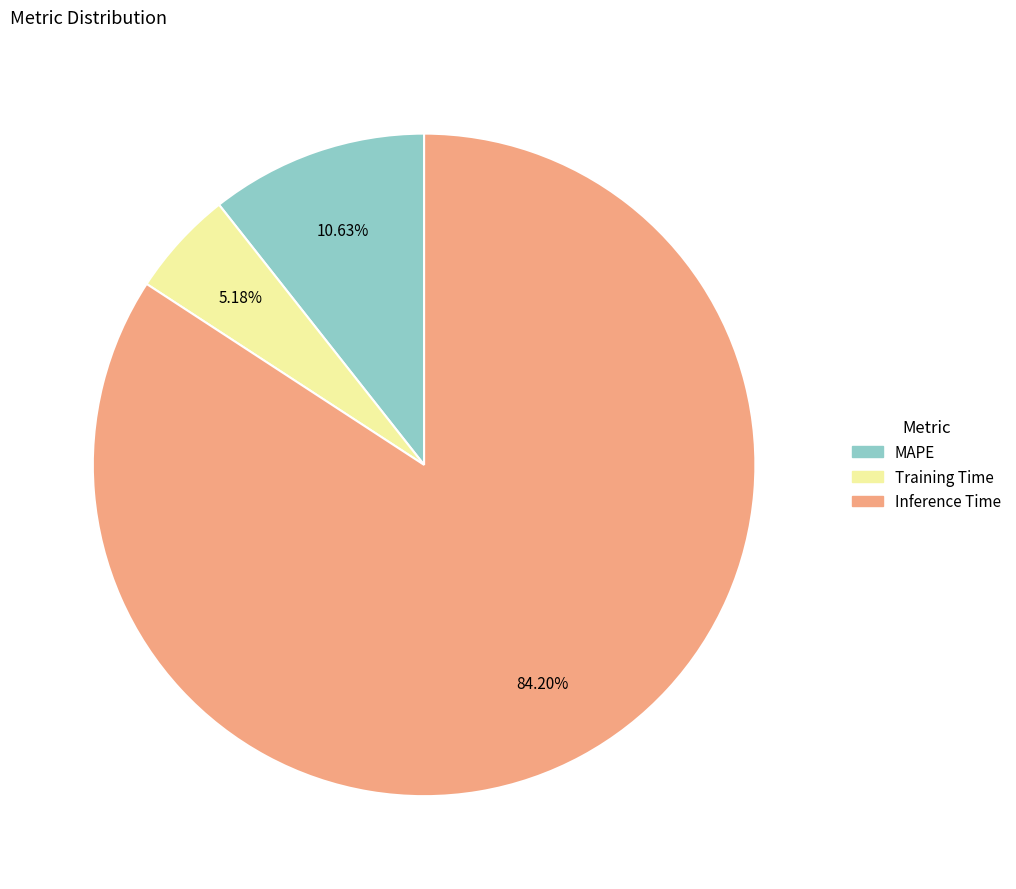

What is the largest slice in the pie chart?

Inference Time